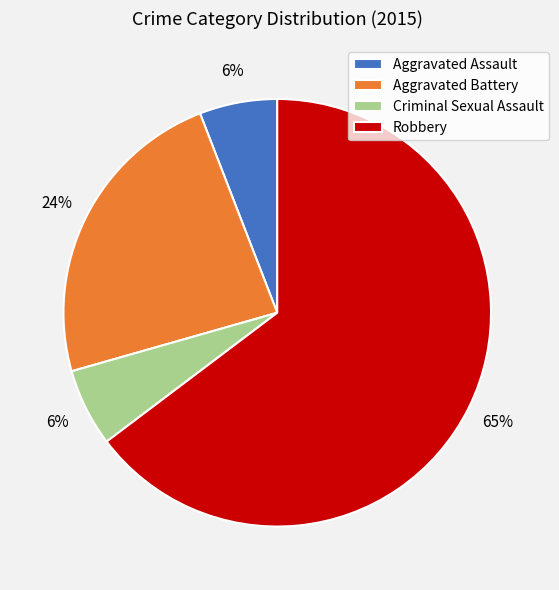

True or false: Robbery accounts for 77% of the total.

False